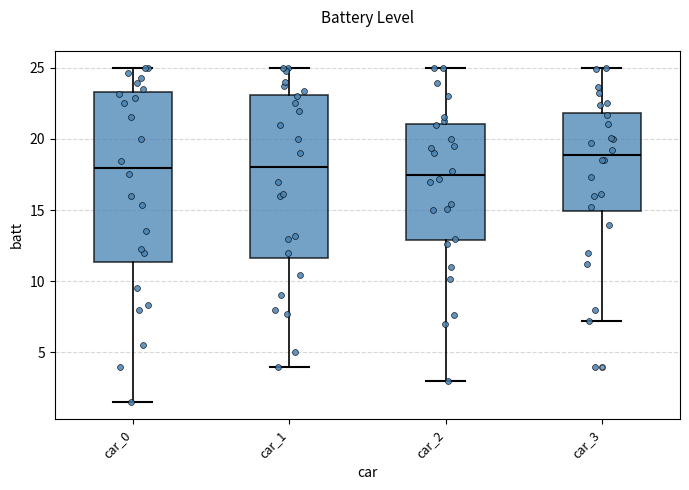

Which box has the highest median line?

car_3